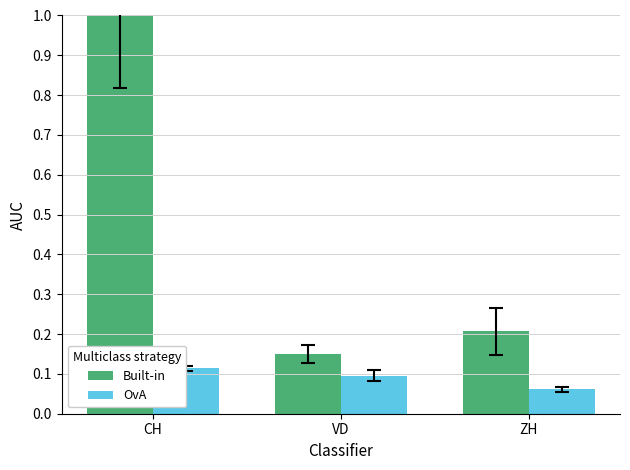

What is the label of the 3rd bar from the right?

CH